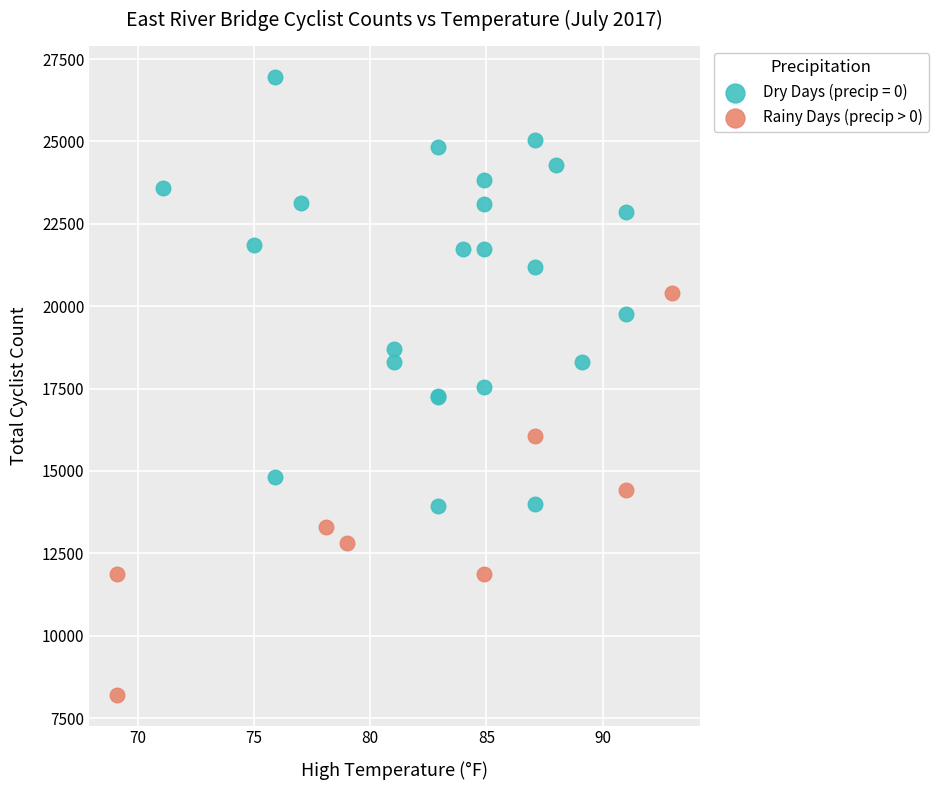

Which series has the widest spread of Y values?

Dry Days (precip = 0)